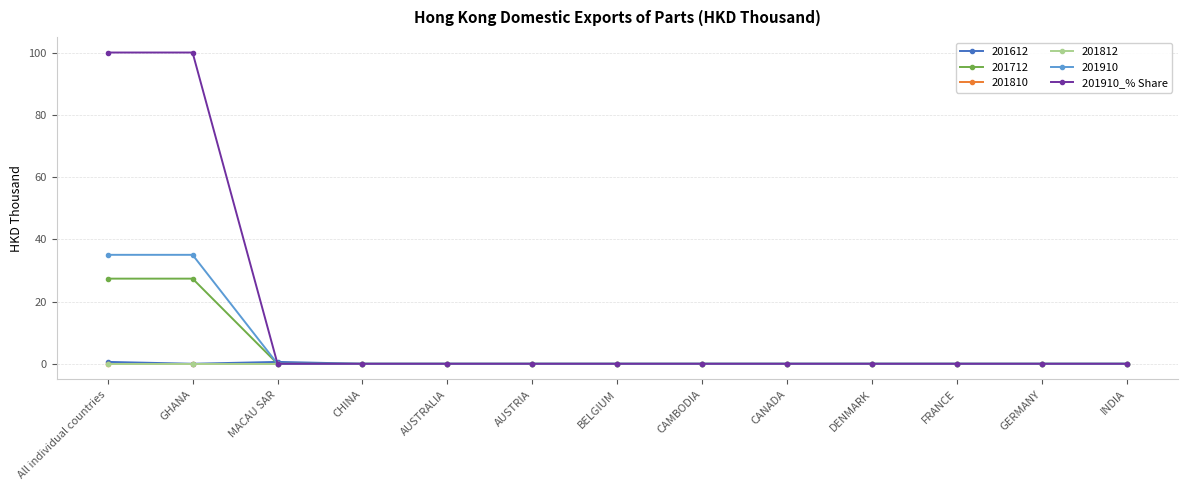

Does the chart have visible grid lines?

Yes